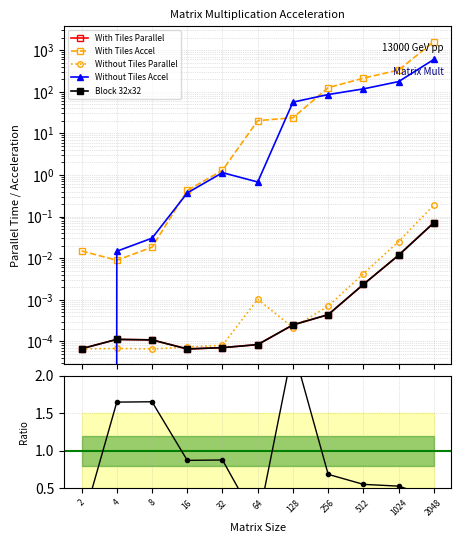

At which category is the sum across all series the highest?

2048